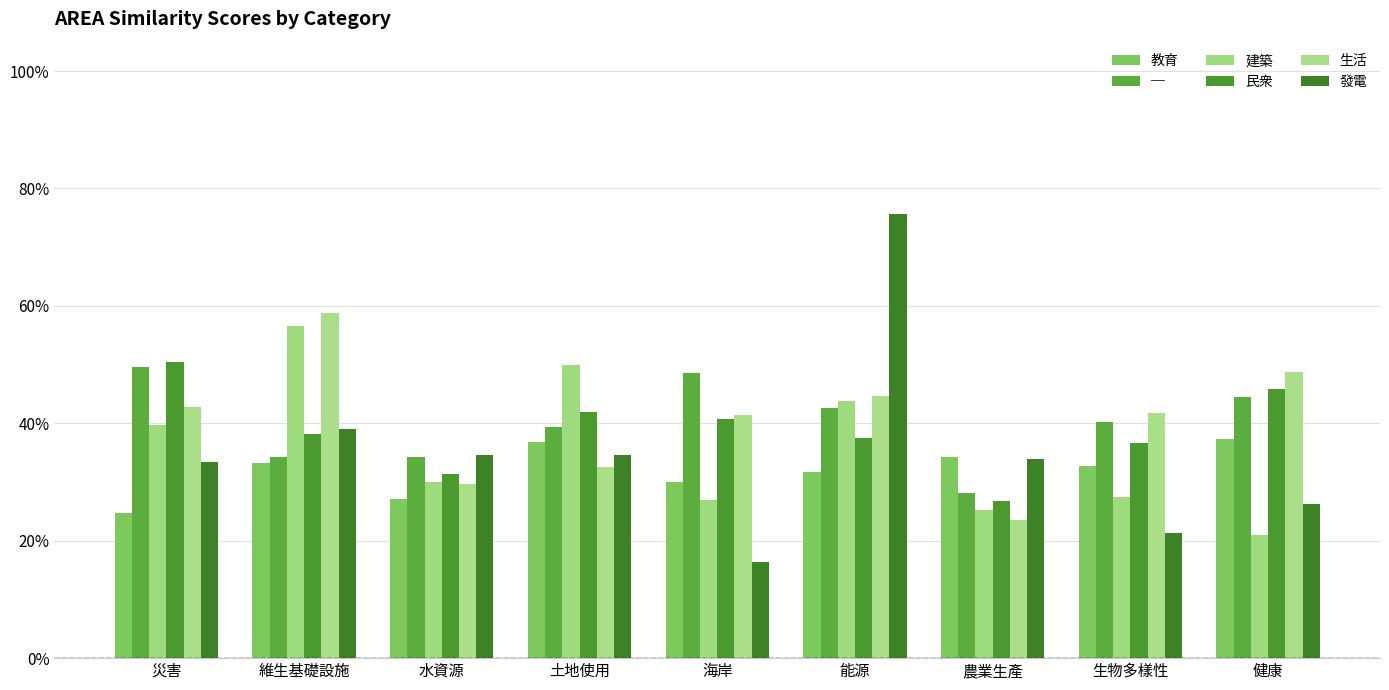

Are the bars horizontal?

No